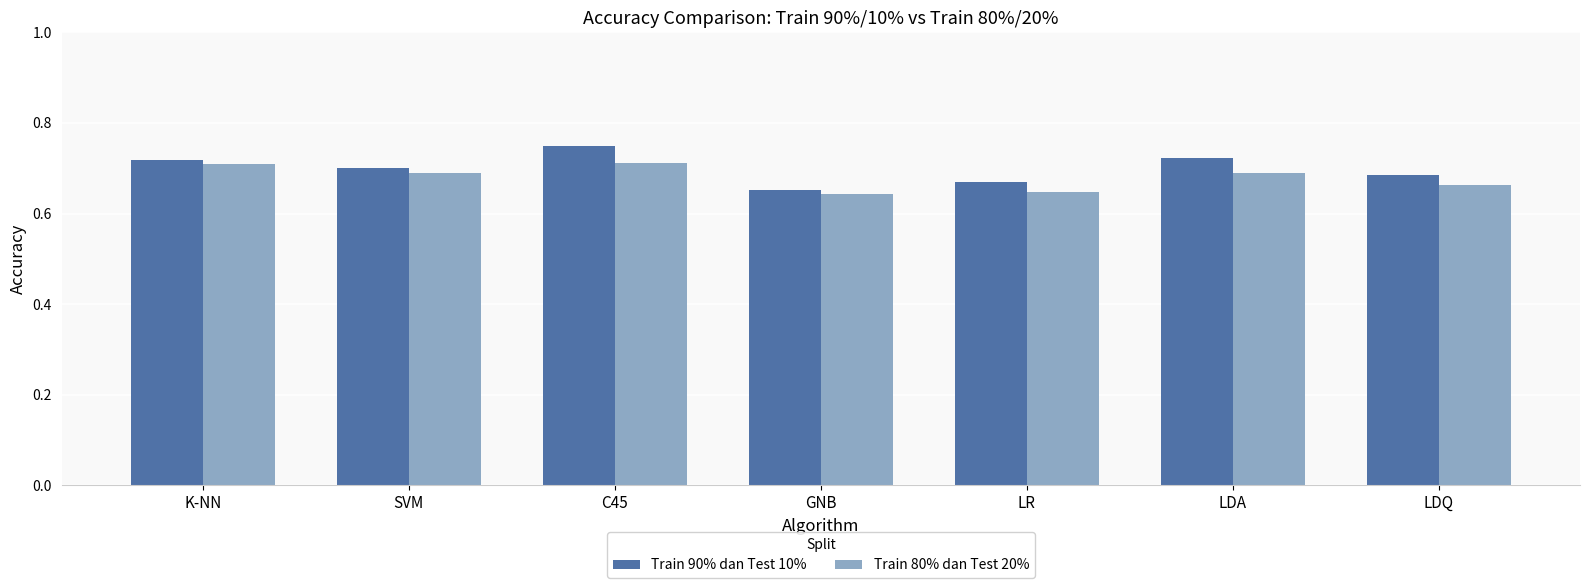

Which series has the largest range (max minus min)?

Train 90% dan Test 10%